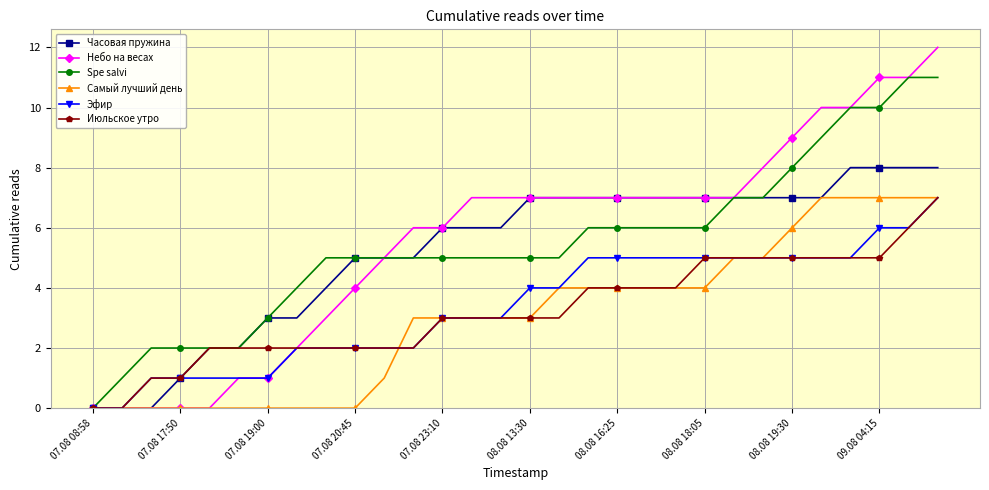

What is the greatest value displayed?

12